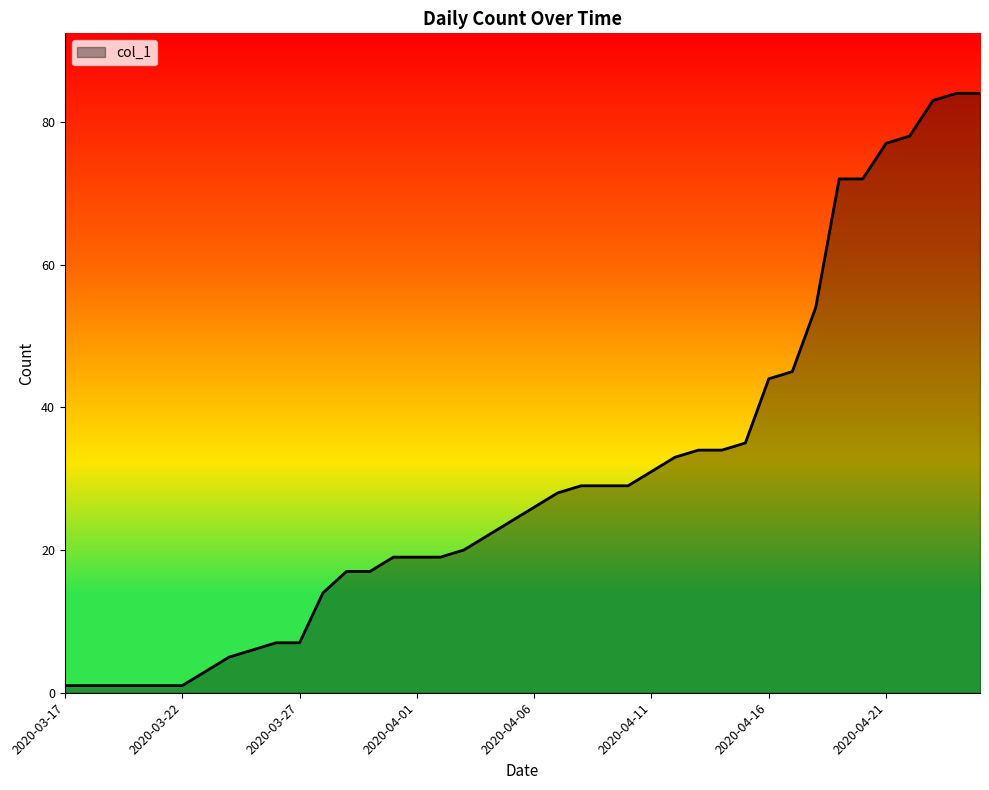

What is the maximum value shown in the chart?

84